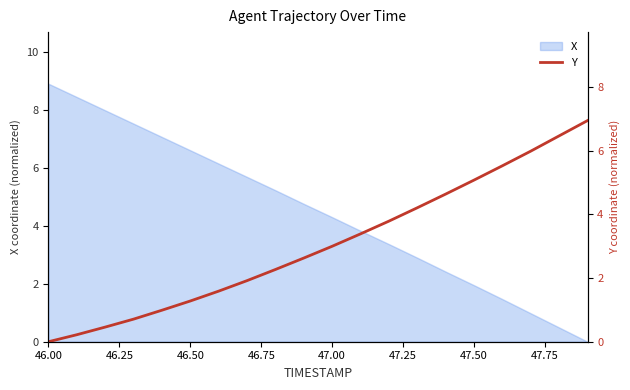

Which category has the highest value in the X series?

46.00